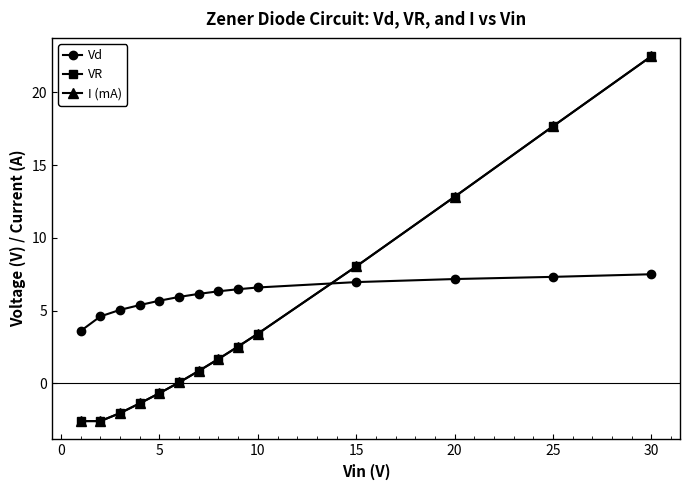

Does the chart have visible grid lines?

No